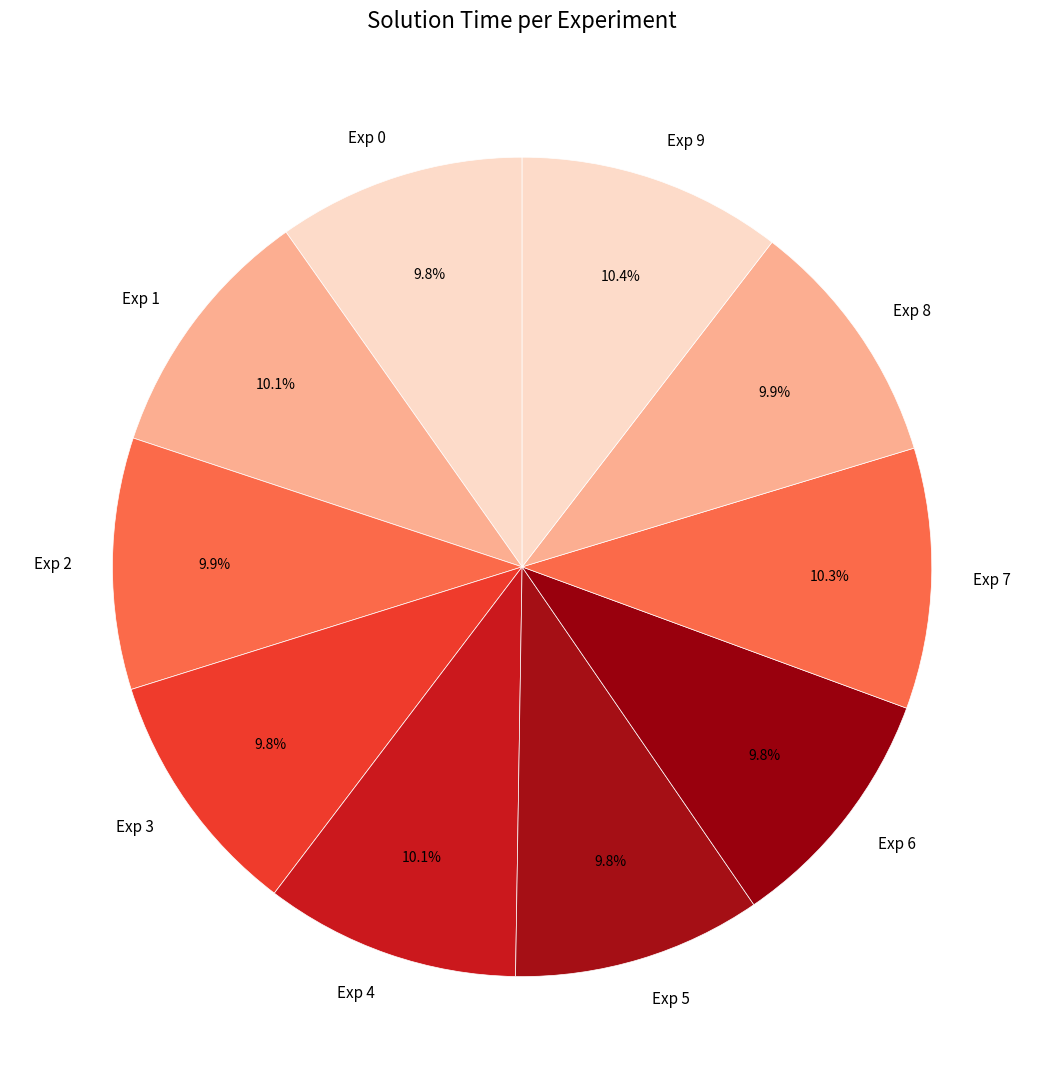

Is there any slice that represents more than half of the pie?

No